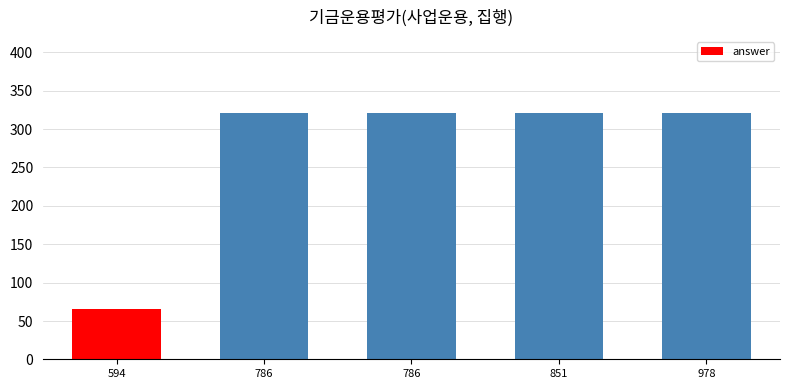

Rank the categories by value from lowest to highest.

594, 786, 786, 851, 978